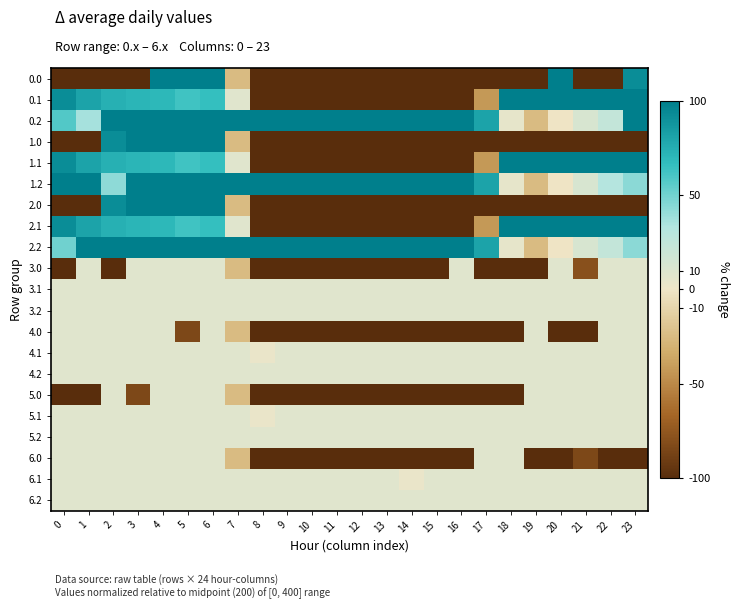

How many data points does each series have?

24